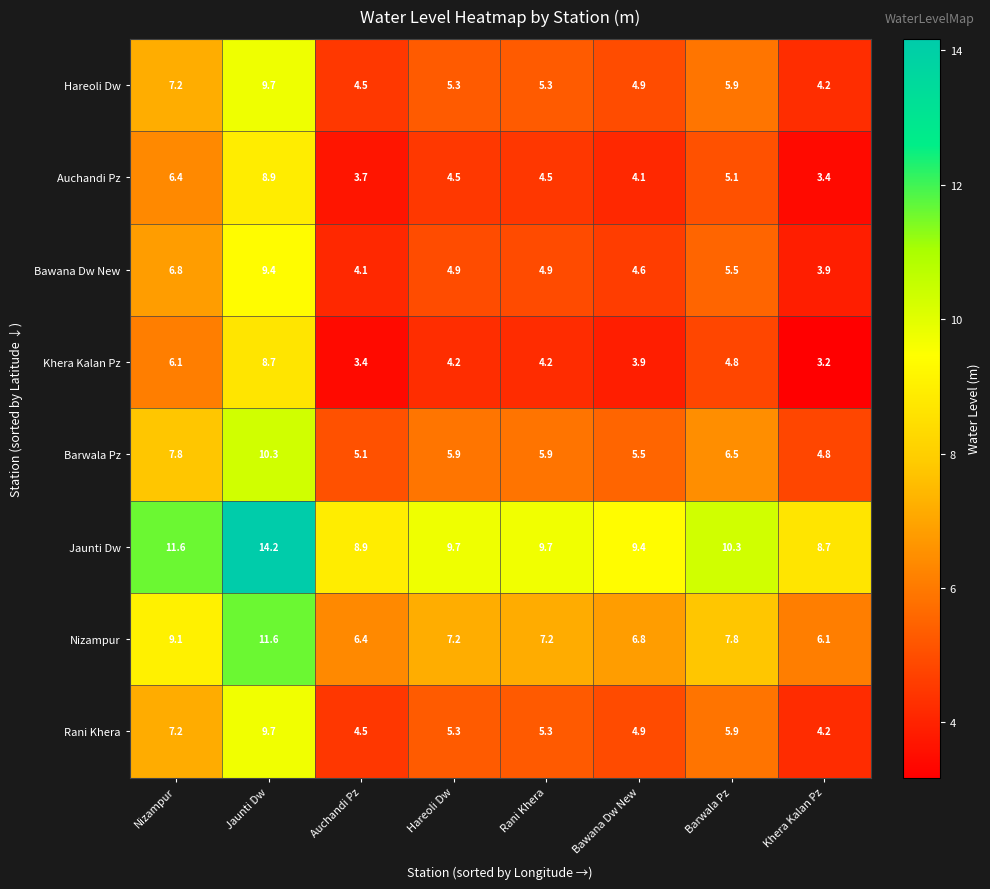

Count the number of data series in this chart.

8